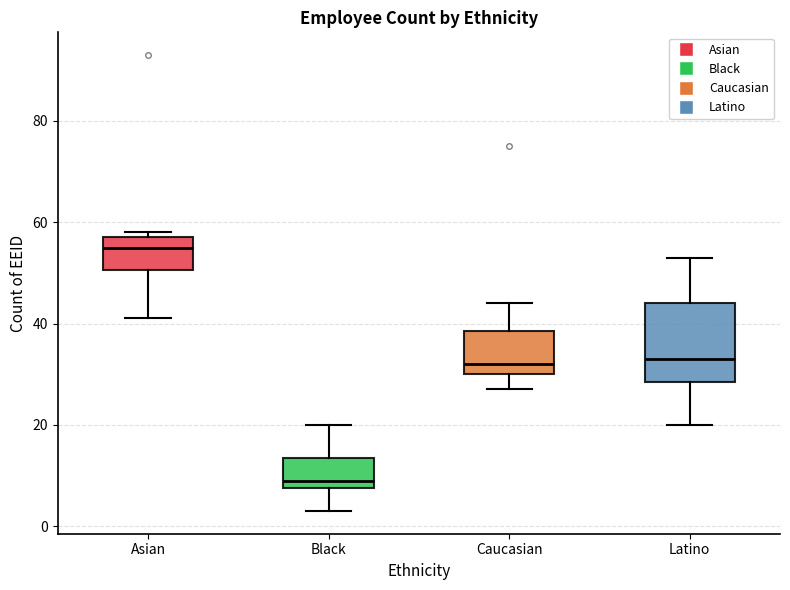

Reading left to right, transcribe this box plot: for each box, give where its median line is, the range the box spans, and where its two whiskers end, as read against the y-axis. The values are not printed on the chart, so give them approximately, as read against the axis.

Asian: median 56, box 50 to 58, whiskers 42 to 58 (just above the box's upper edge)
Black: median 10, box 8 to 14, whiskers 4 to 20
Caucasian: median 32, box 30 to 38, whiskers 28 to 44
Latino: median 34, box 28 to 44, whiskers 20 to 54